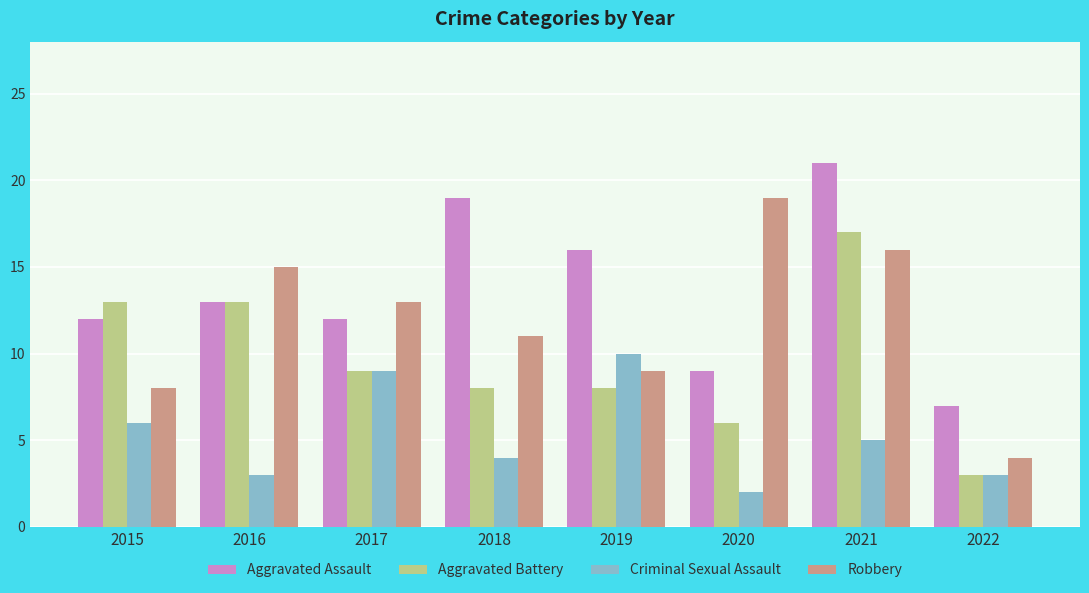

How many data points in Robbery are less than 13?

4